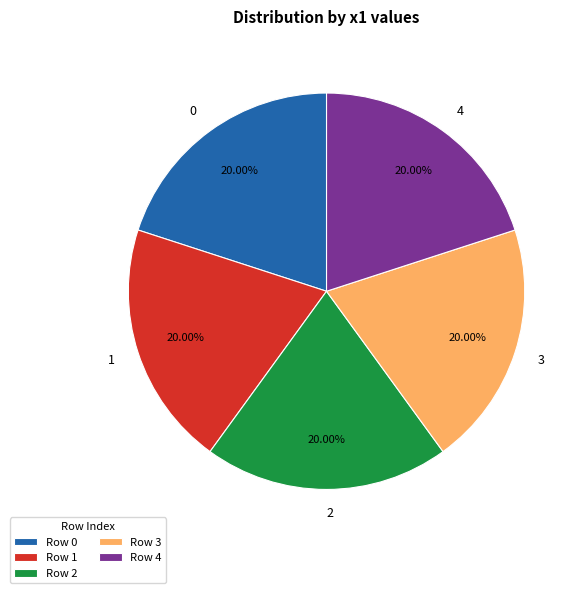

What is the ratio of the value at 0 to the value at 2?

1.0